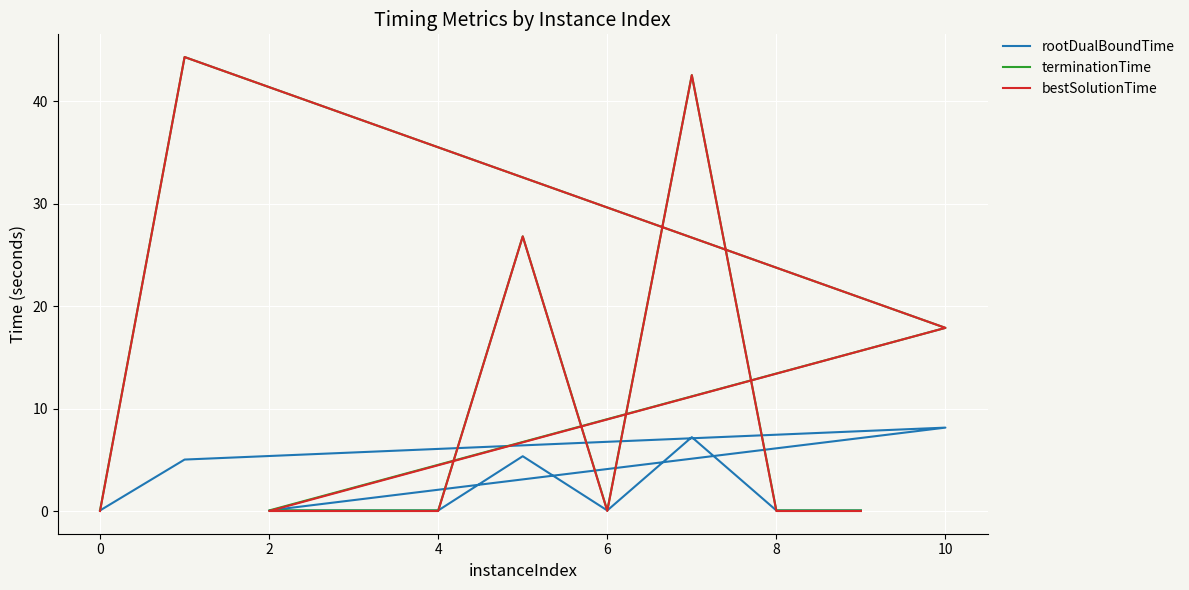

Is it true that bestSolutionTime equals 0.0 at 10?

False